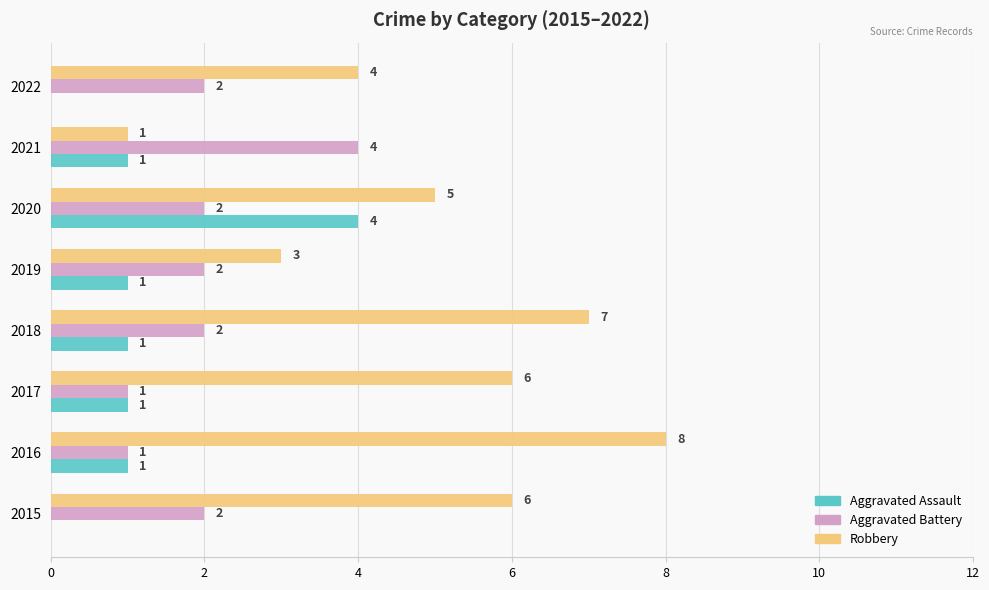

Which series has the widest spread of values?

Robbery